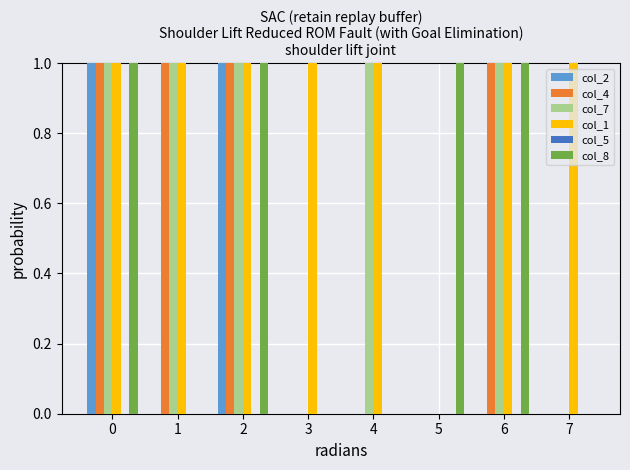

Reading right to left, what are all the values shown in this chart?

col_2: 0.0	0.0	0.0	0.0	0.0	3.0	0.0	2.1
col_4: 0.0	2.7	0.0	0.0	0.0	6.5	2.5	6.0
col_7: 0.0	4.0	0.0	5.5	0.0	8.0	2.1	4.2
col_1: 2.5	6.0	0.0	5.5	1.0	6.0	3.0	7.0
col_5: 0.0	0.0	0.0	0.0	0.0	0.0	0.0	0.0
col_8: 0.0	1.0	1.0	0.0	0.0	2.5	0.0	5.2